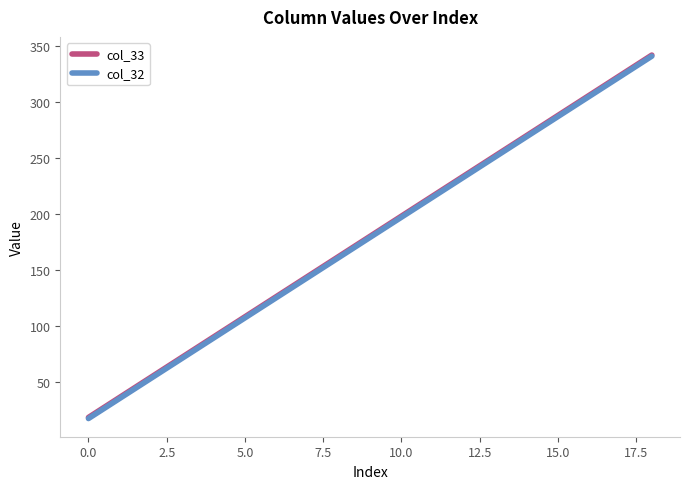

Does the chart display data point markers on the line(s)?

No